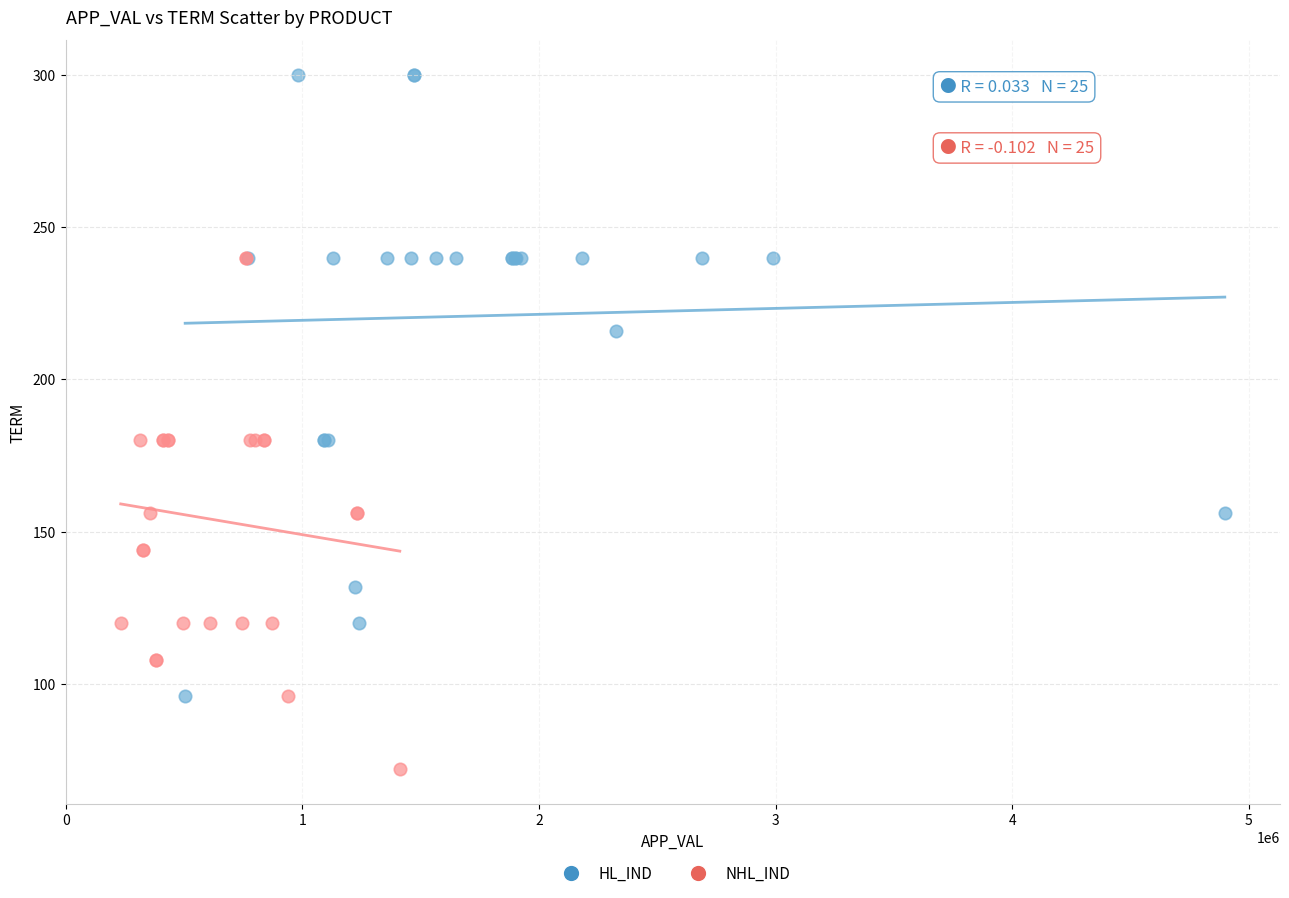

Which series has the widest spread of Y values?

HL_IND